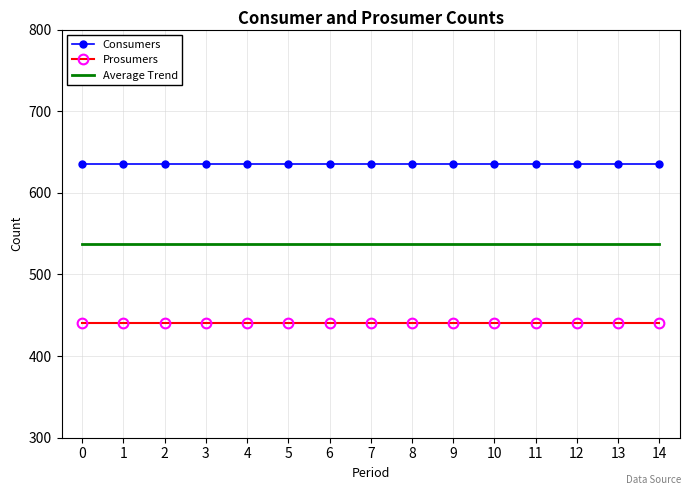

What are all the series names shown in the legend?

Consumers, Prosumers, Average Trend